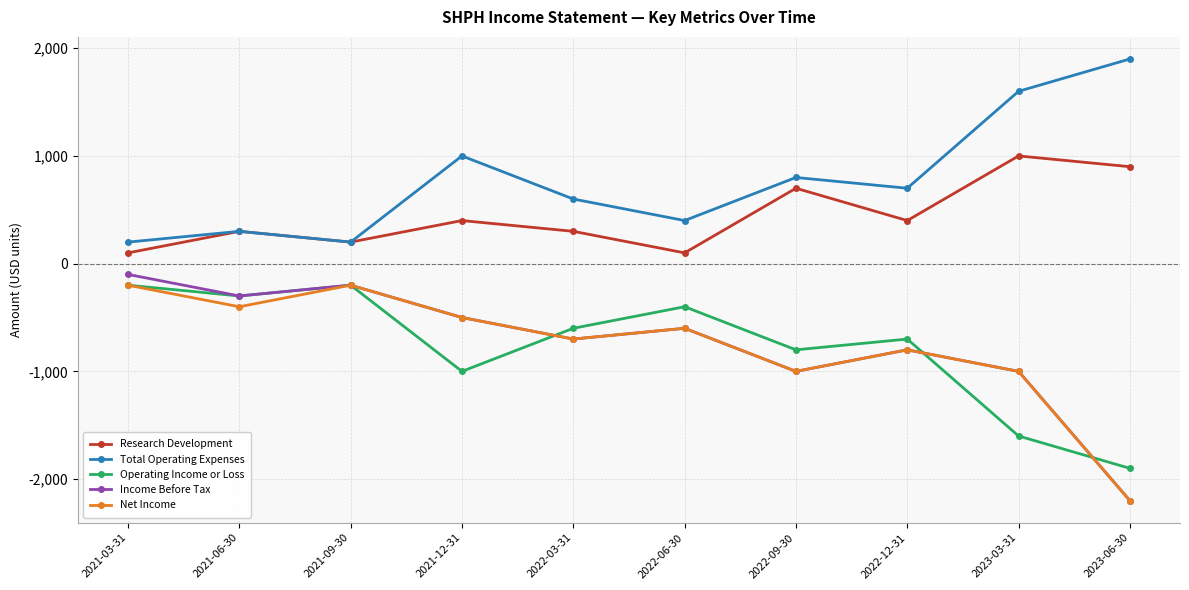

What is the minimum value for Net Income?

-2200